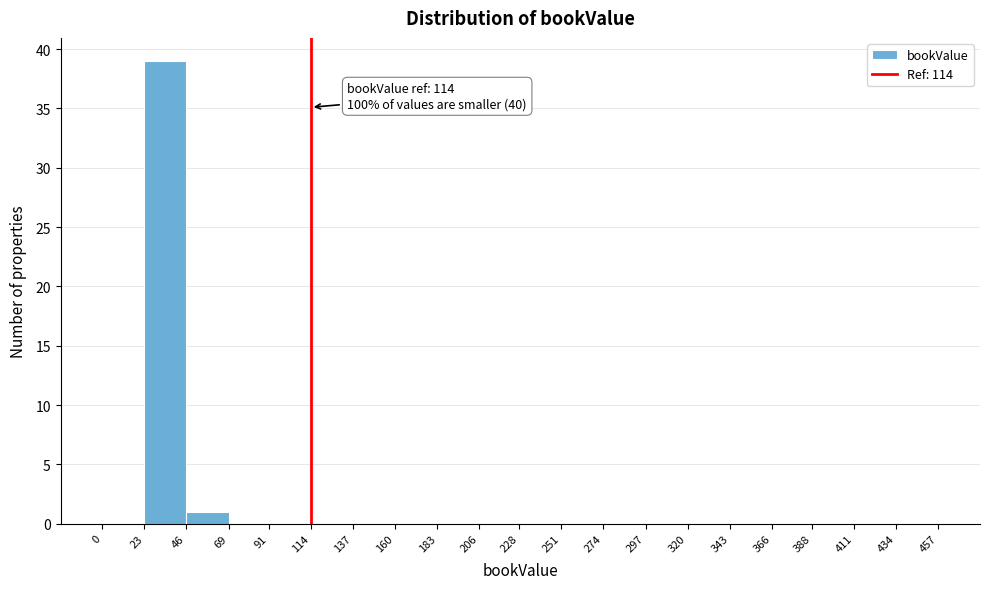

Over which range of the x-axis is the bar tallest?

23 to 46